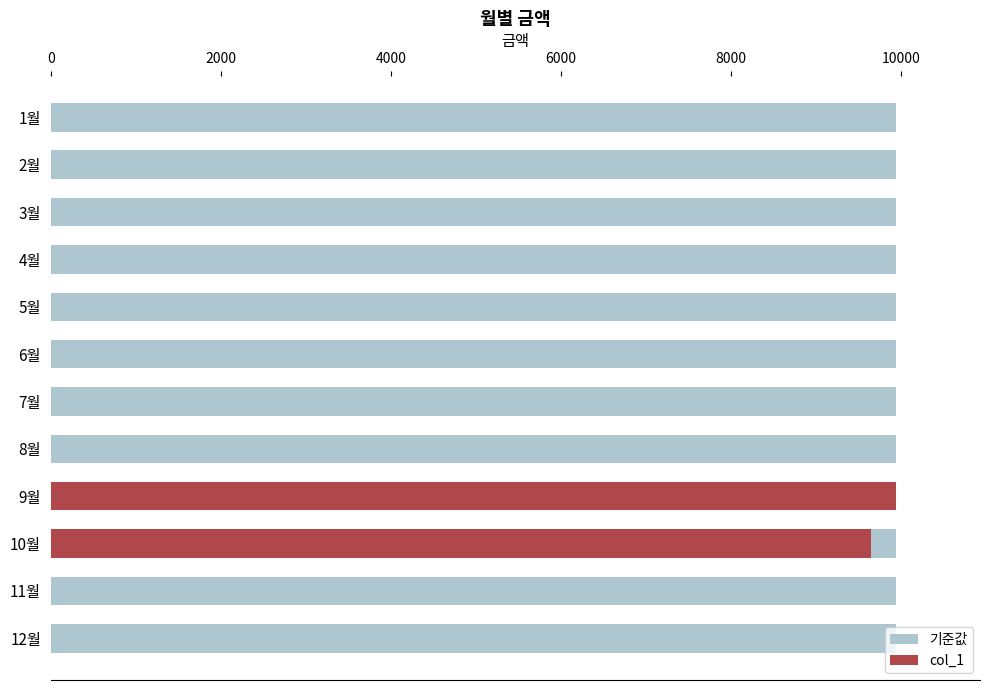

Rank the series at 10000 from lowest to highest value.

col_1, 기준값